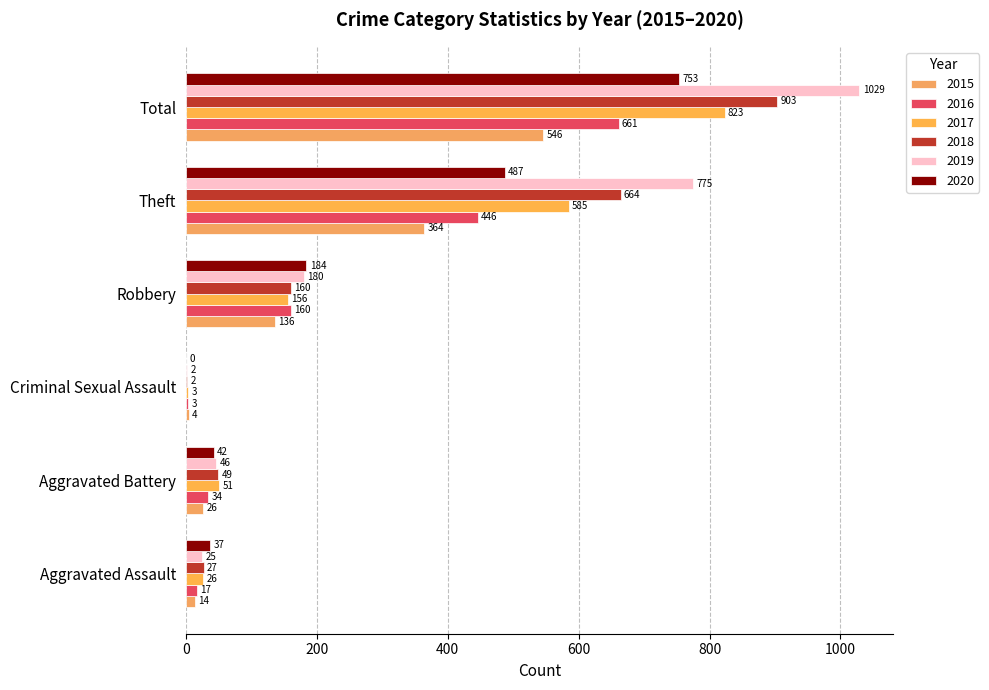

True or false: 2018 has a value of 0 at Criminal Sexual Assault.

False